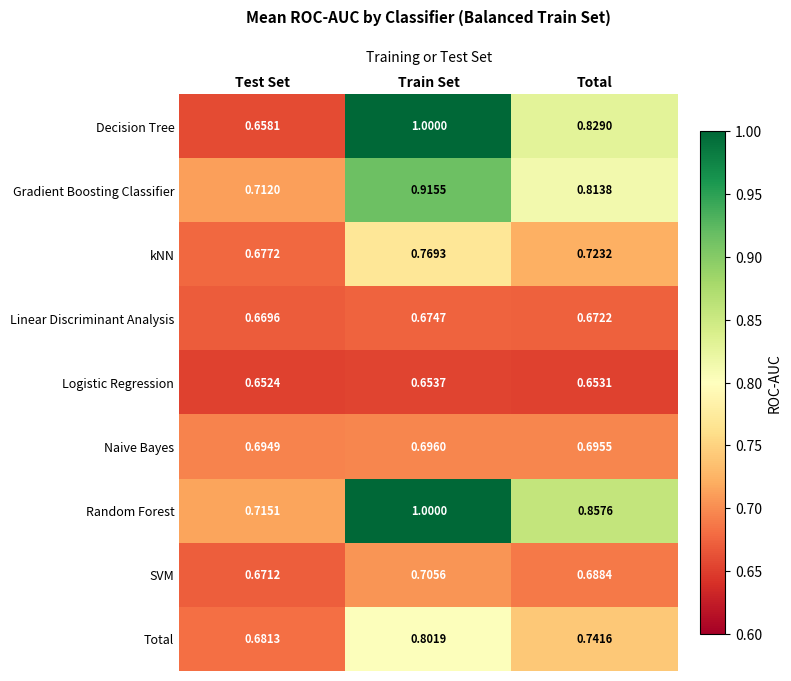

At which label does SVM reach its peak?

Train Set